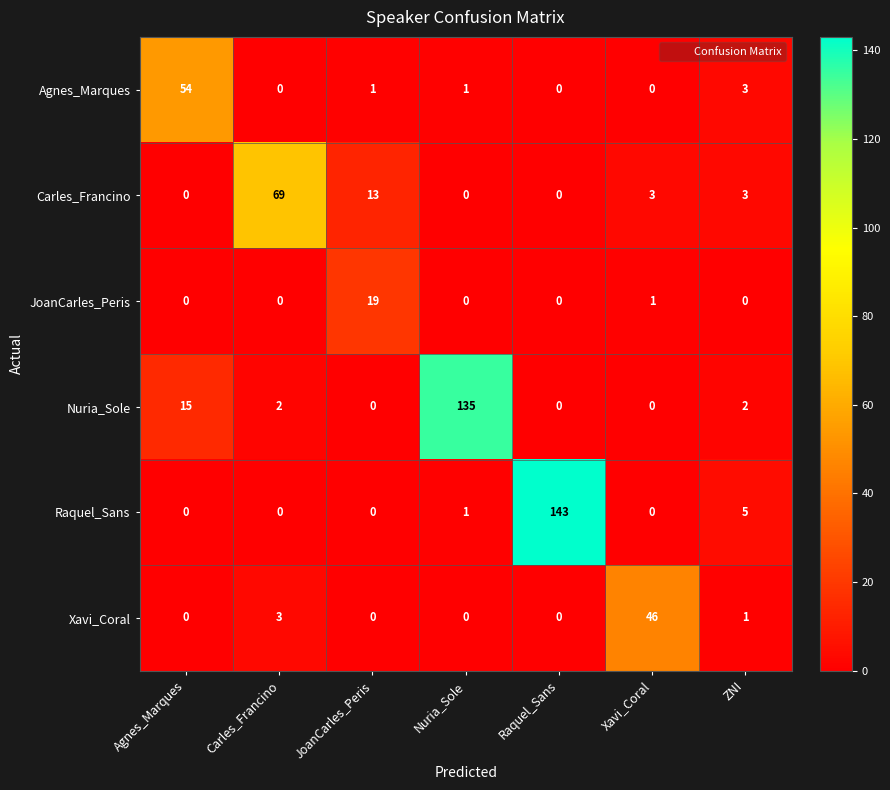

At which label does JoanCarles_Peris reach its peak?

JoanCarles_Peris